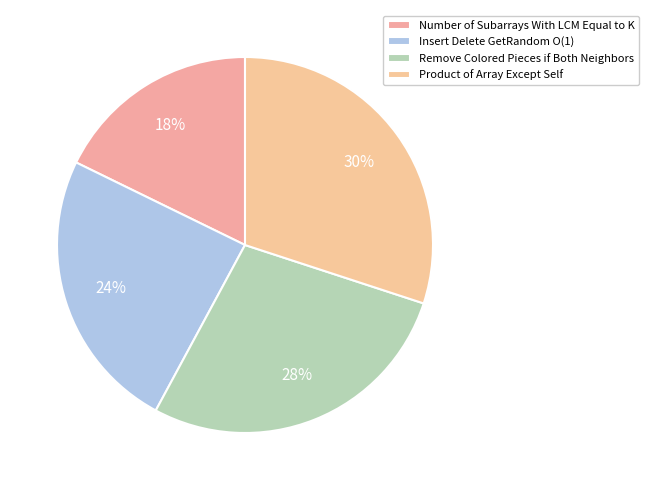

What is the change in value from Number of Subarrays With LCM Equal to K to Insert Delete GetRandom O(1)?

+0.1